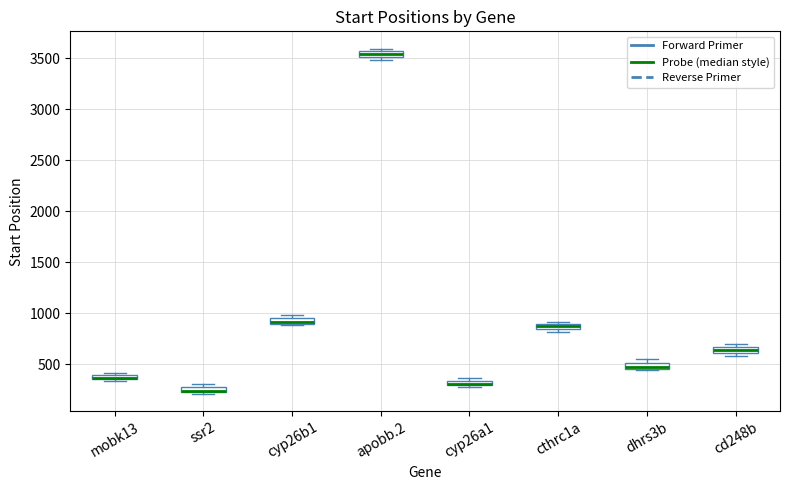

Where is the lower edge of the box for cyp26a1 on the y-axis? The values are not printed on the chart, so give them approximately, as read against the axis.

300